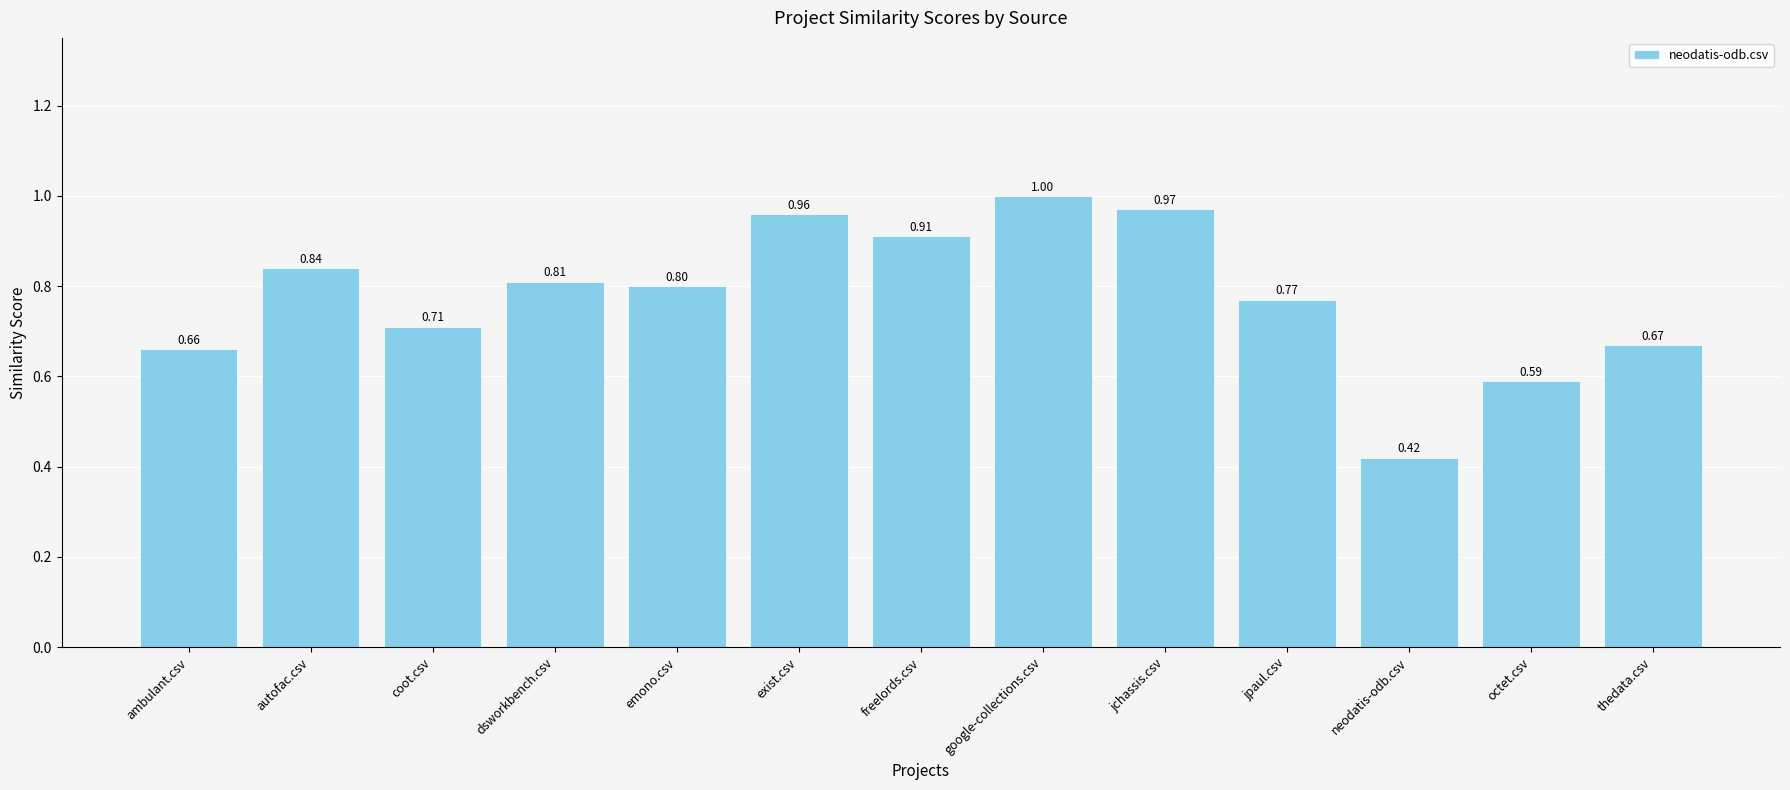

At which category does the chart reach its peak across all series?

google-collections.csv